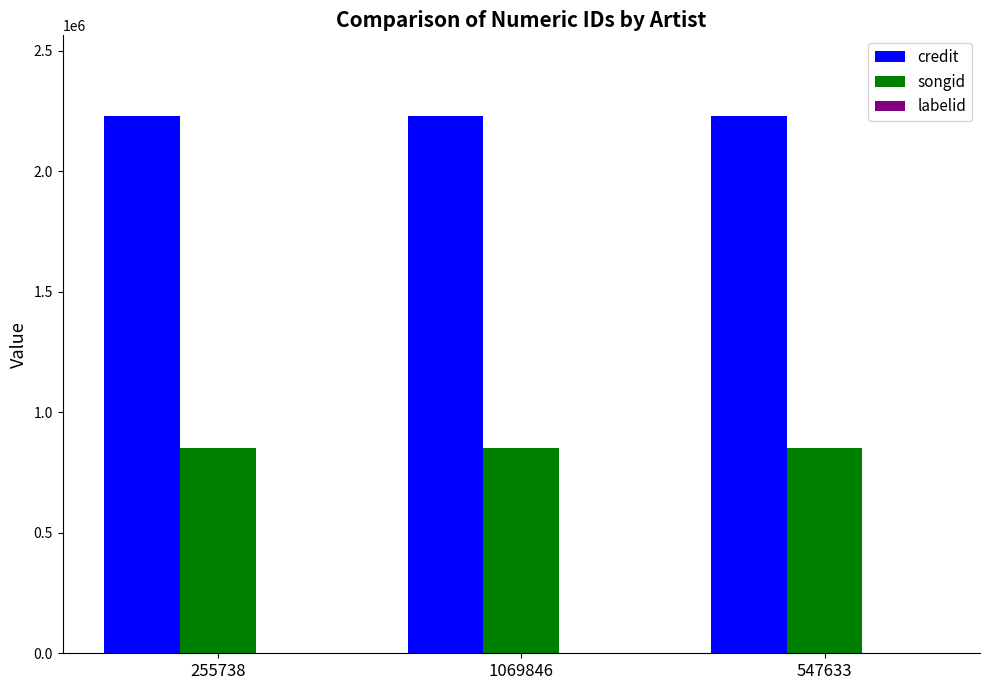

Which series has the largest total across all categories?

credit